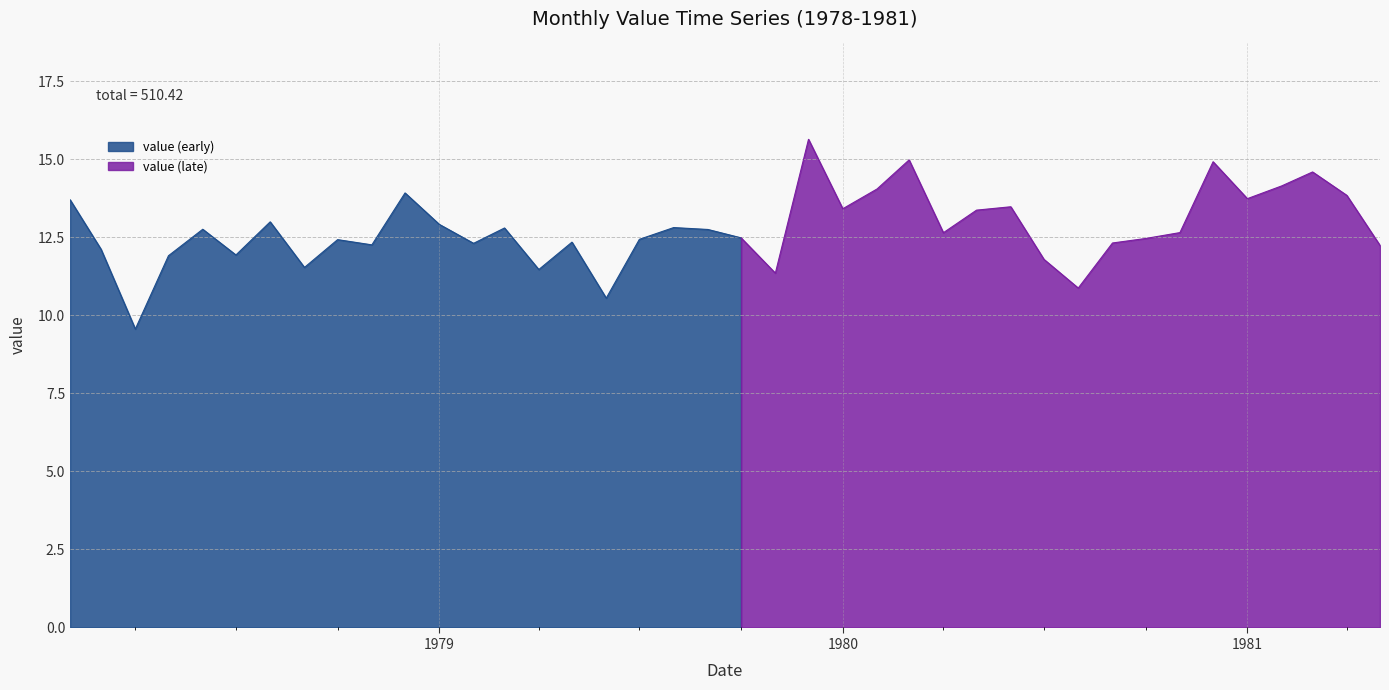

Read the value at 1980-08-01.

10.9